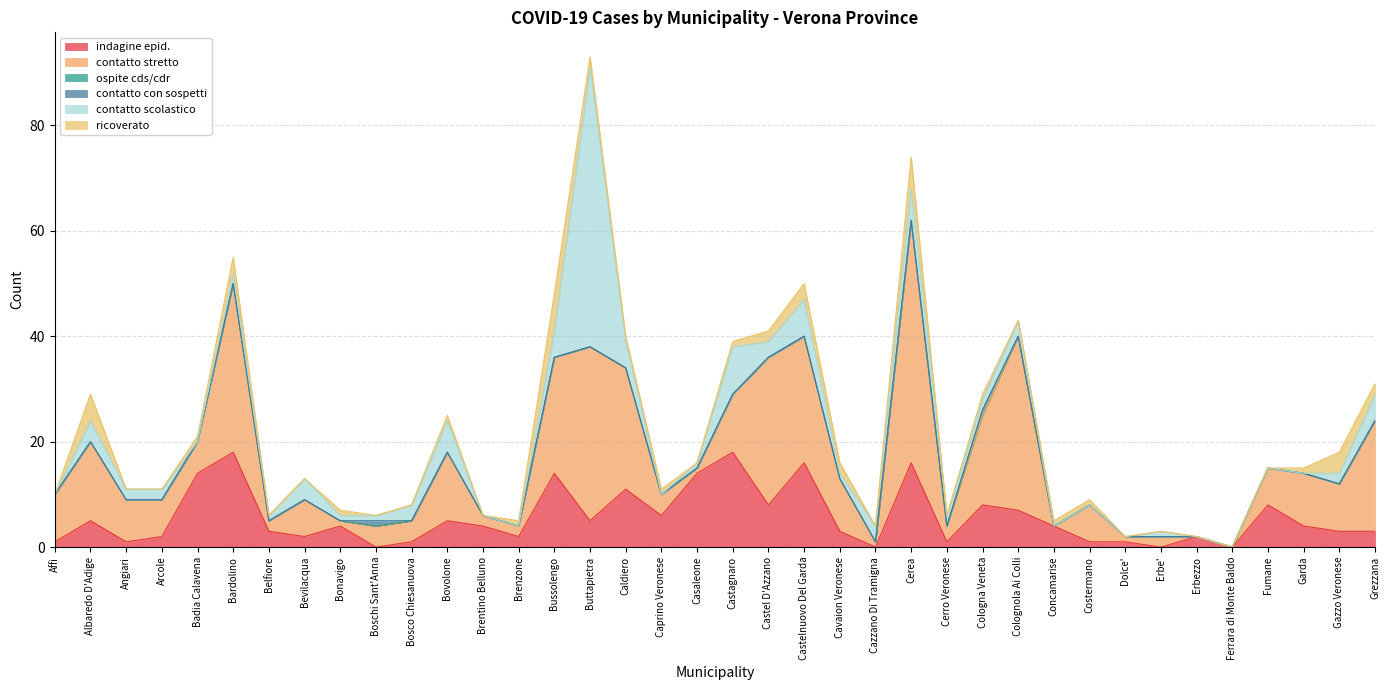

Which category has the lowest value in the ospite cds/cdr series?

Affi